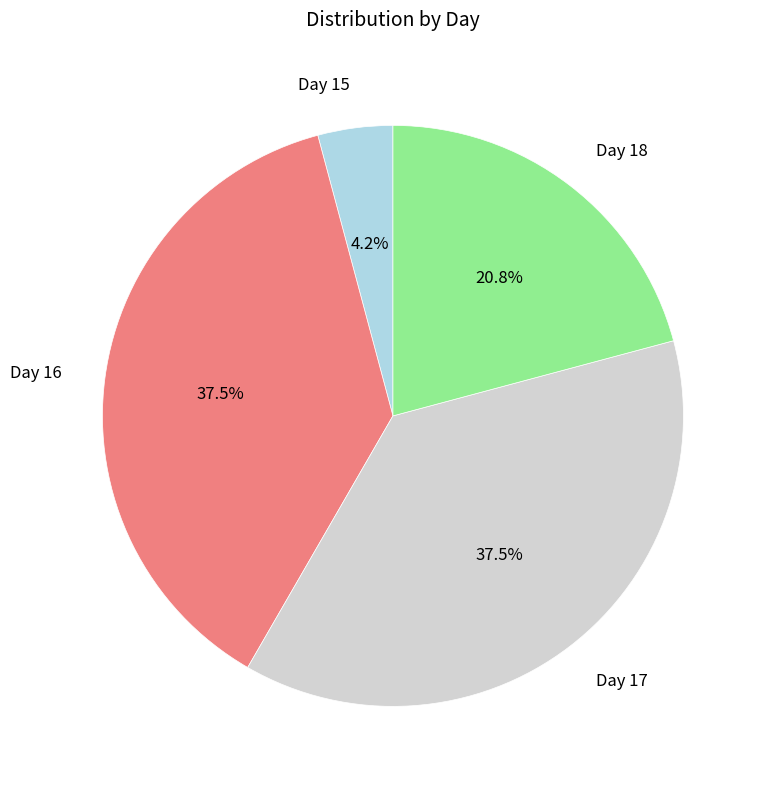

Which slice is the smallest?

Day 15